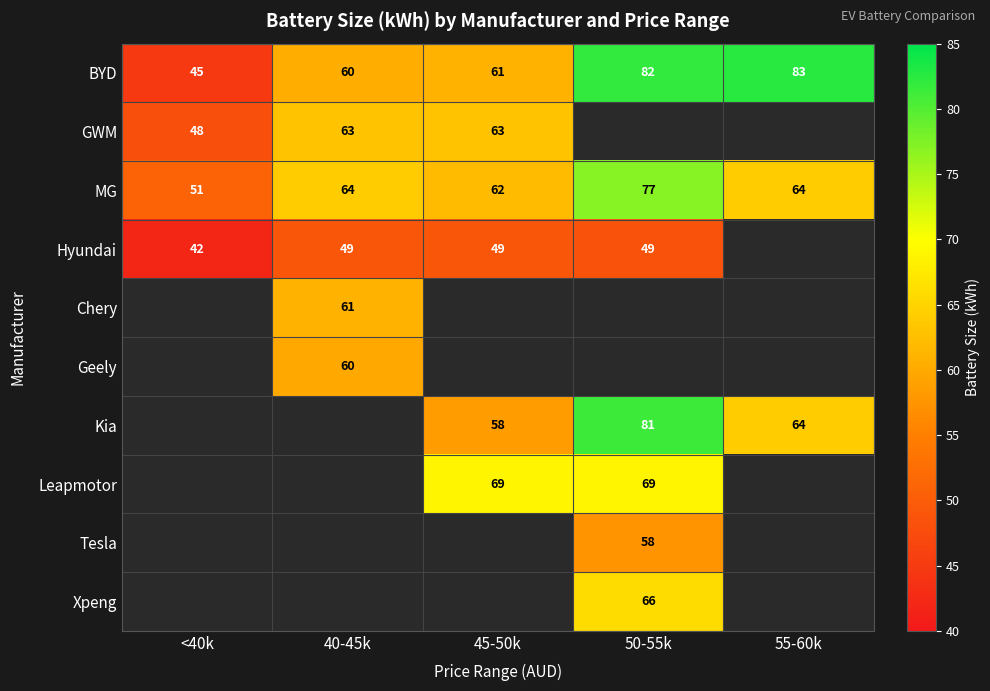

What is the average value of the BYD series?

66